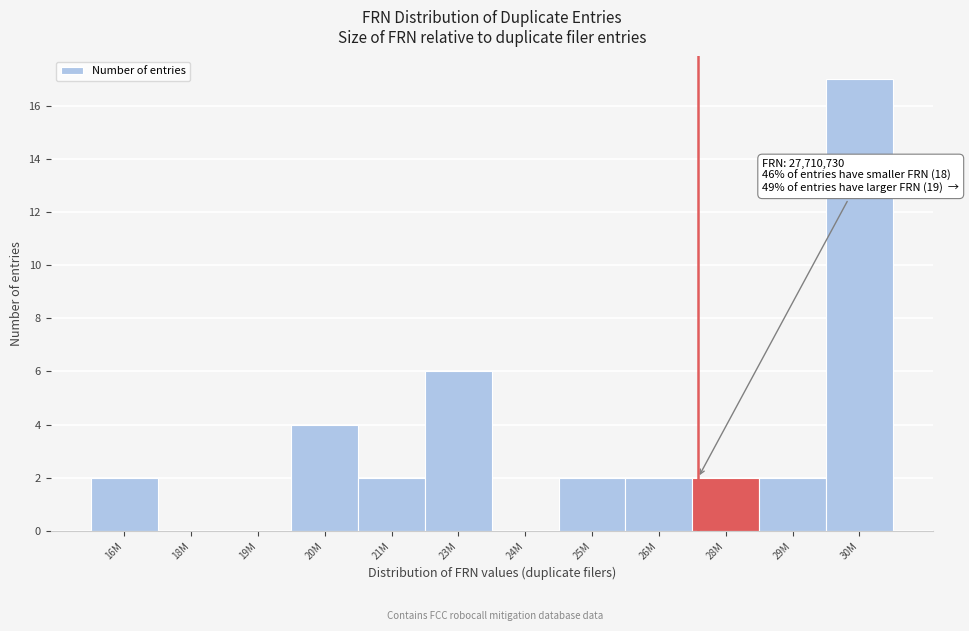

Reading right to left, extract all data points from this chart.

30M=17	29M=2	28M=2	26M=2	25M=2	24M=0	23M=6	21M=2	20M=4	19M=0	18M=0	16M=2